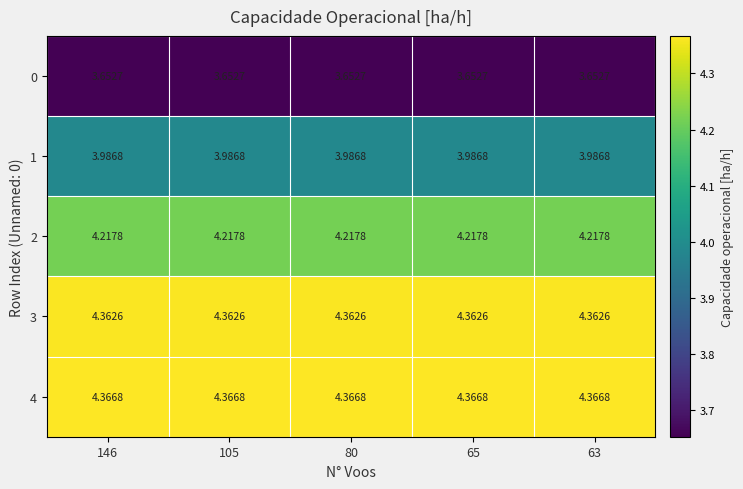

Rank the series by their maximum value, from highest to lowest.

4, 3, 2, 1, 0